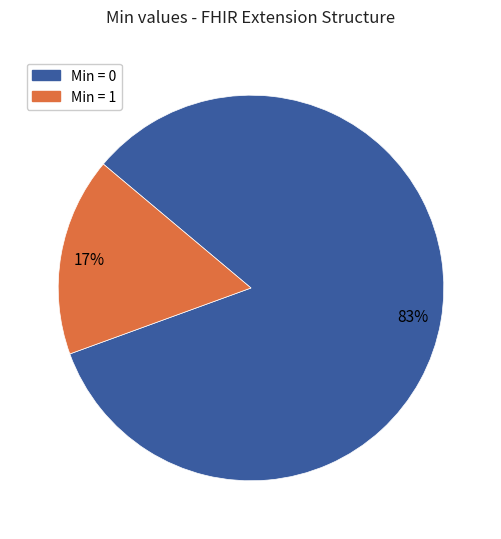

To the nearest percent, what is the average slice percentage?

50%